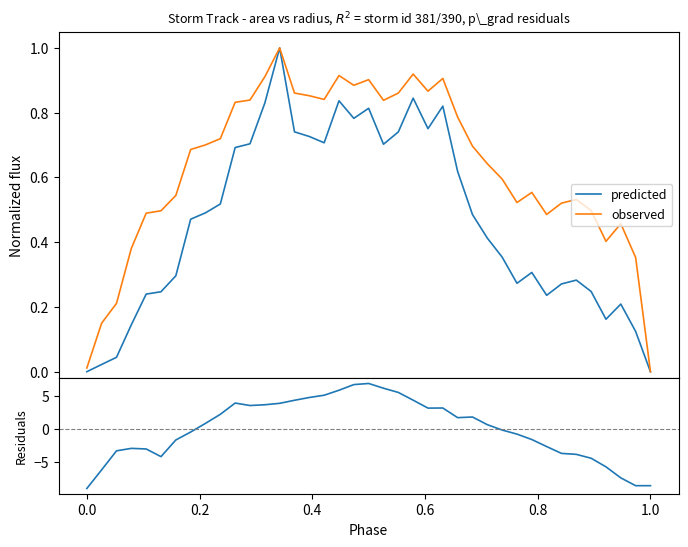

True or false: observed and predicted cross at least once.

False